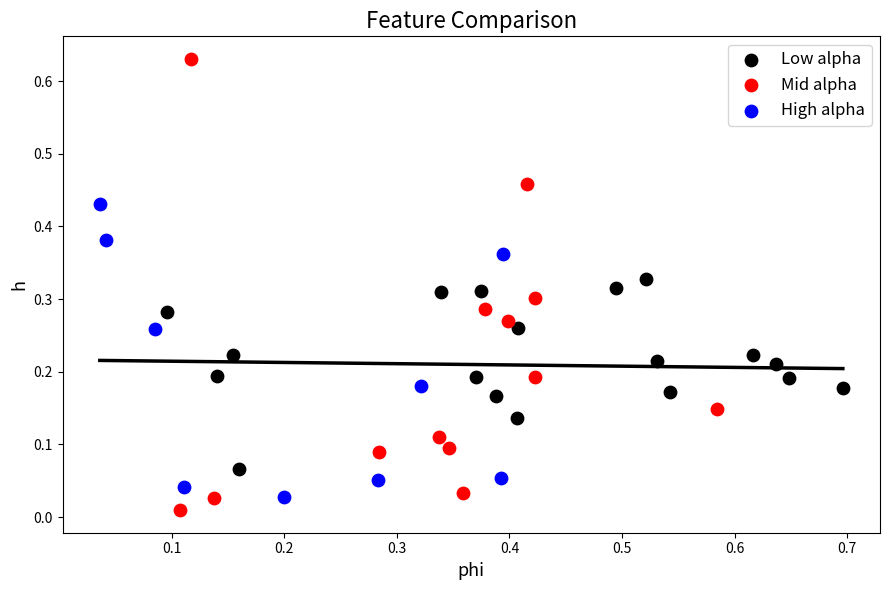

Which series has the widest spread of Y values?

Mid alpha